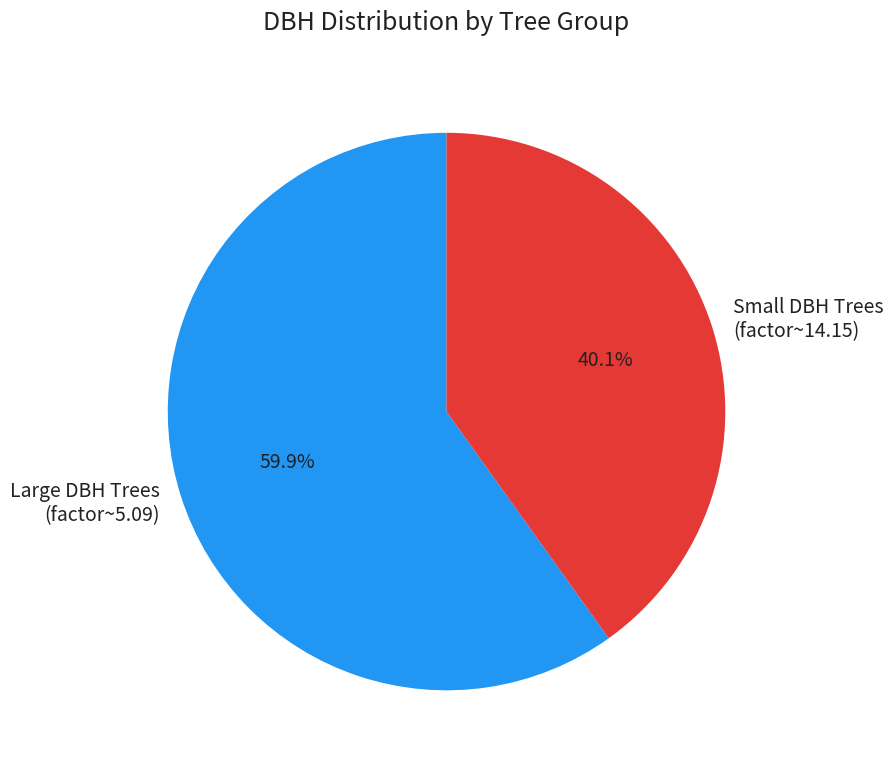

What is the ratio of the value at Small DBH Trees (factor~14.15) to the value at Large DBH Trees (factor~5.09)?

0.7